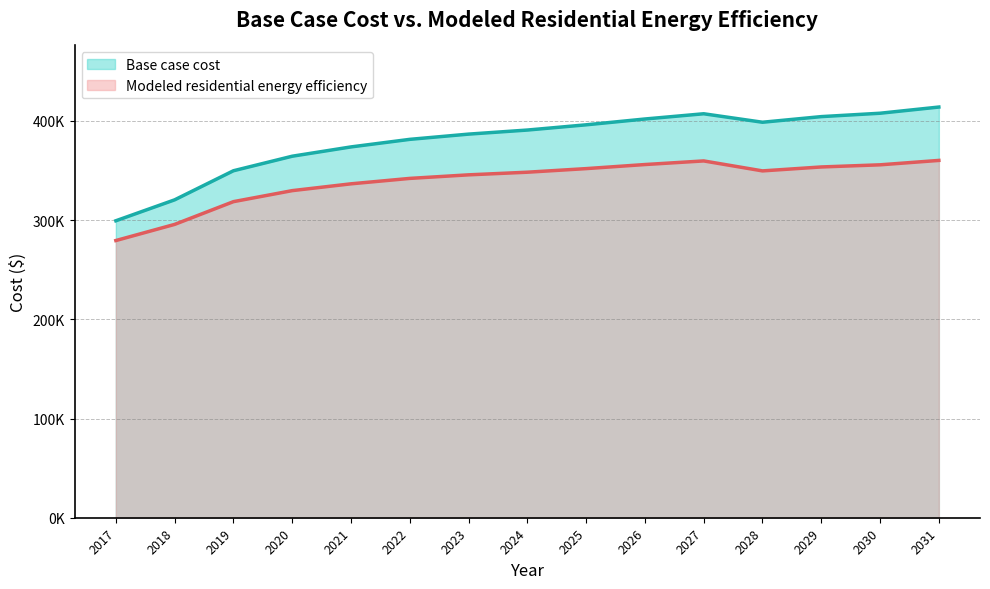

How many values in the Base case cost series are below 390839?

7